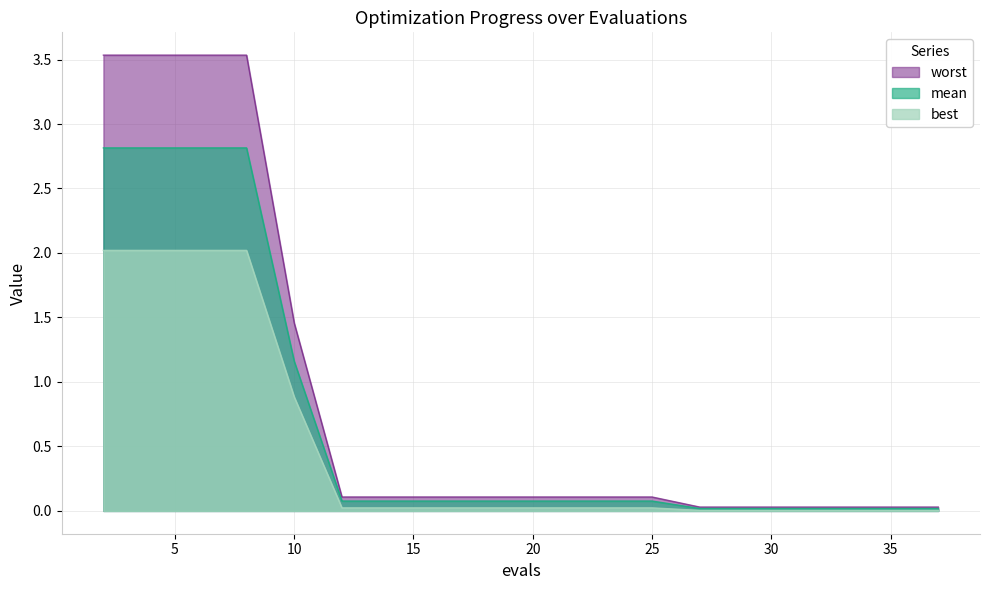

True or false: mean and worst cross at least once.

False